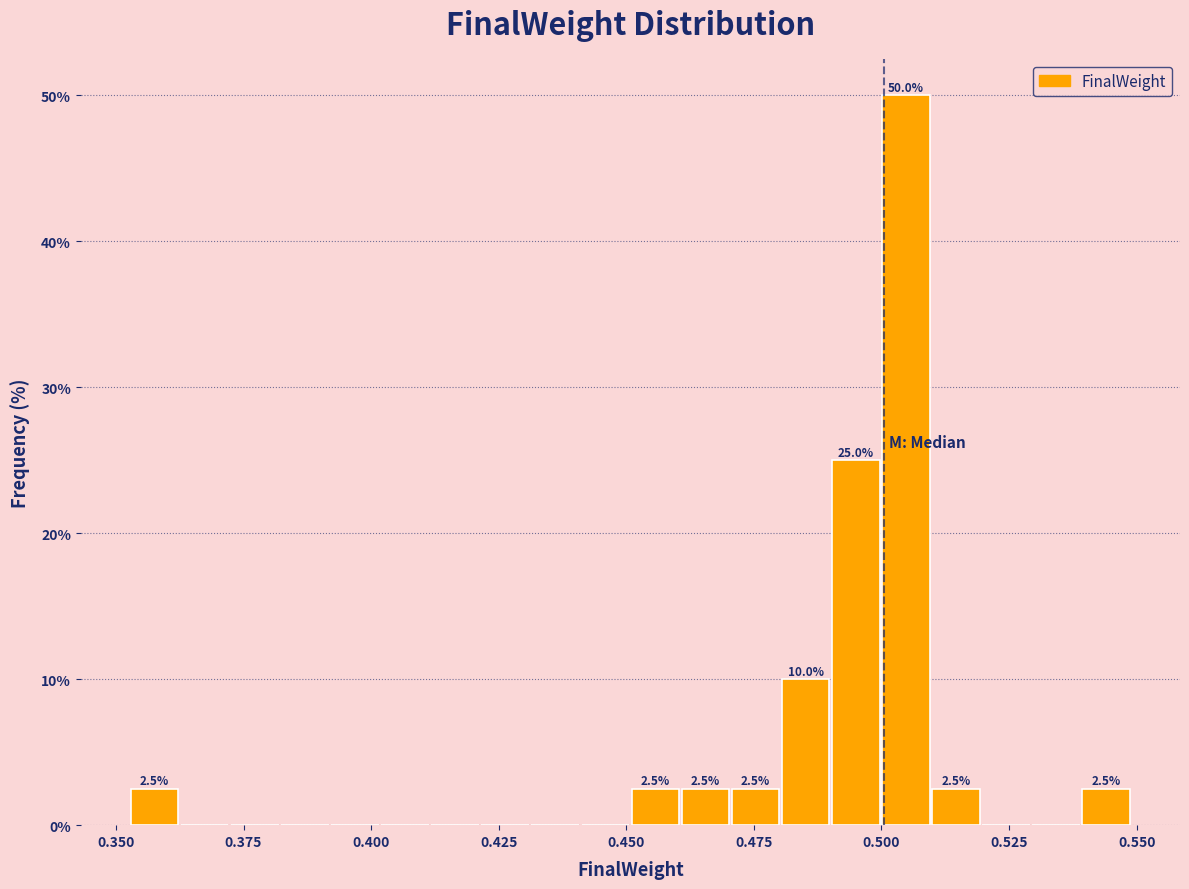

Read against the x-axis, roughly where is the centre of the tallest bar?

0.505